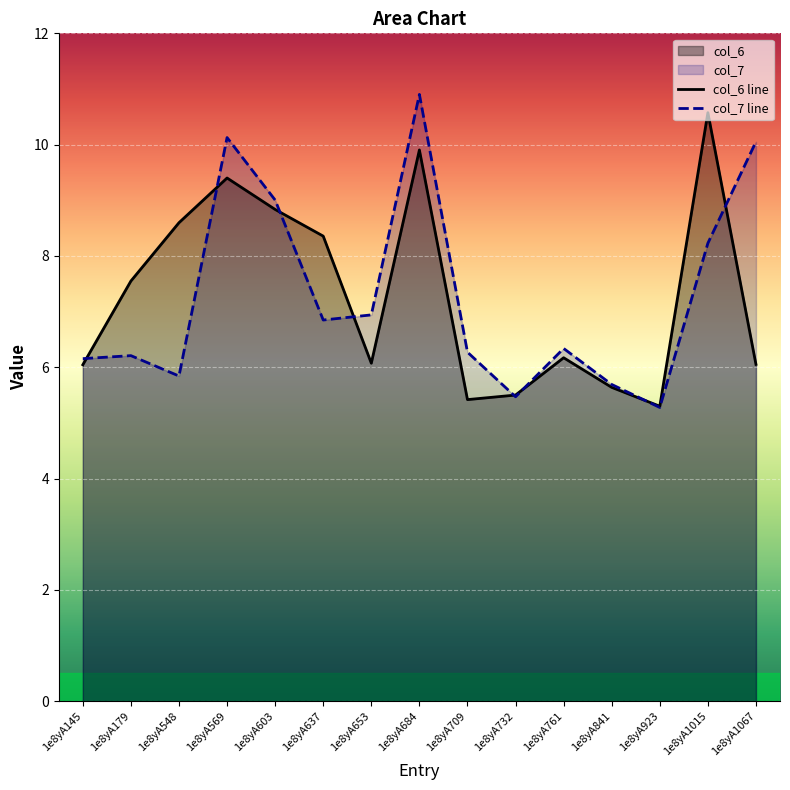

Which has a higher value, 1e8yA179 or 1e8yA923?

1e8yA179